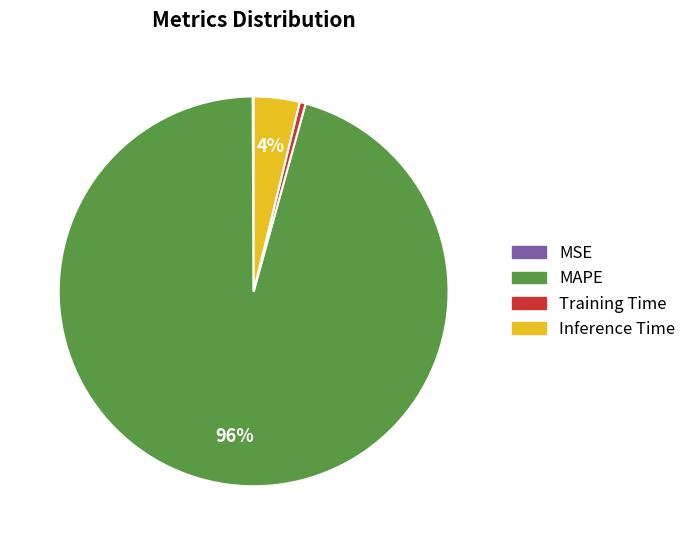

To the nearest percent, what portion does MAPE represent?

96%